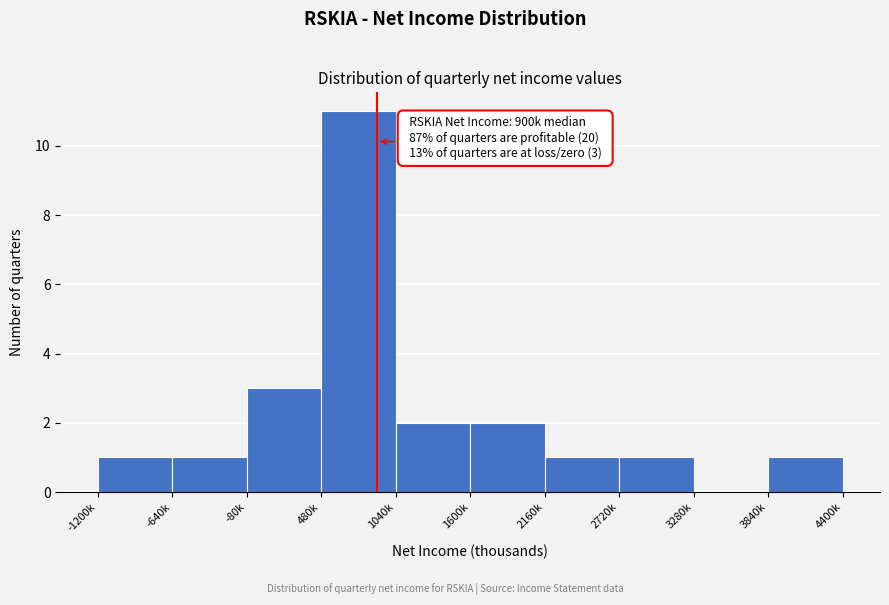

Reading left to right, transcribe all the data shown in this chart.

-1200k=1	-640k=1	-80k=3	480k=11	1040k=2	1600k=2	2160k=1	2720k=1	3280k=0	3840k=1